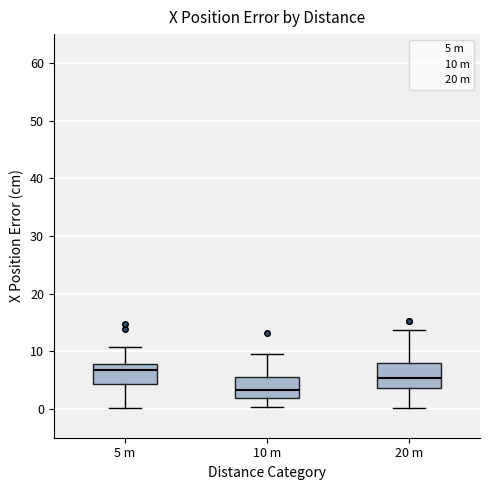

Reading left to right, read every box against the y-axis: the position of its median line, the range the box covers, and the ends of its whiskers. The values are not printed on the chart, so give them approximately, as read against the axis.

5 m: median 7, box 4 to 8, whiskers 0 to 11
10 m: median 3, box 2 to 6, whiskers 0 to 10
20 m: median 5, box 4 to 8, whiskers 0 to 14